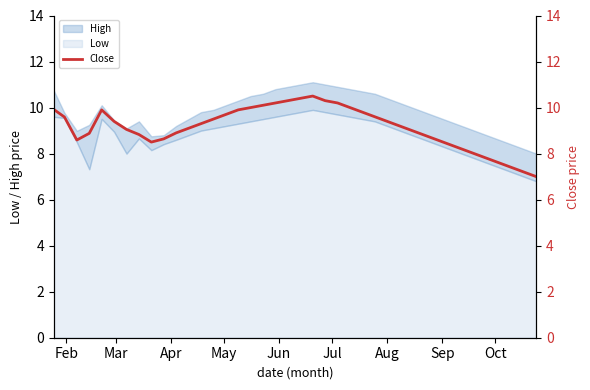

What is the maximum value for Low?

9.9